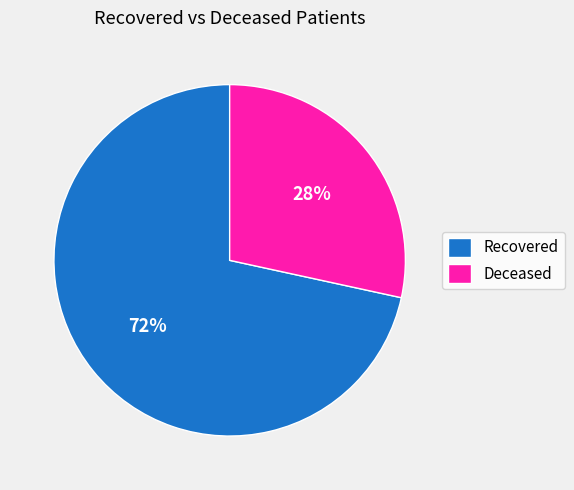

Which slice is the smallest?

Deceased